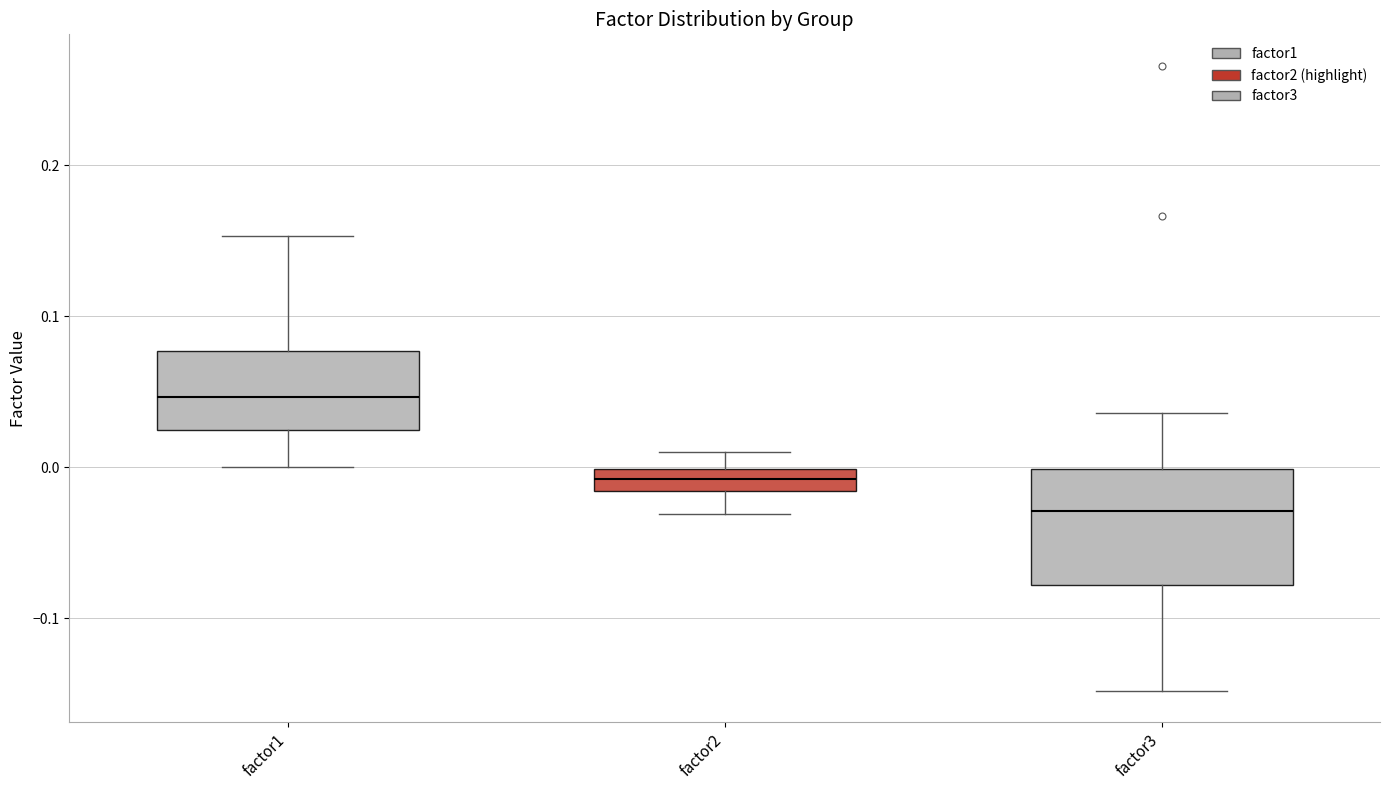

Where does the lower whisker of the box for factor3 end on the y-axis? The values are not printed on the chart, so give them approximately, as read against the axis.

-0.15